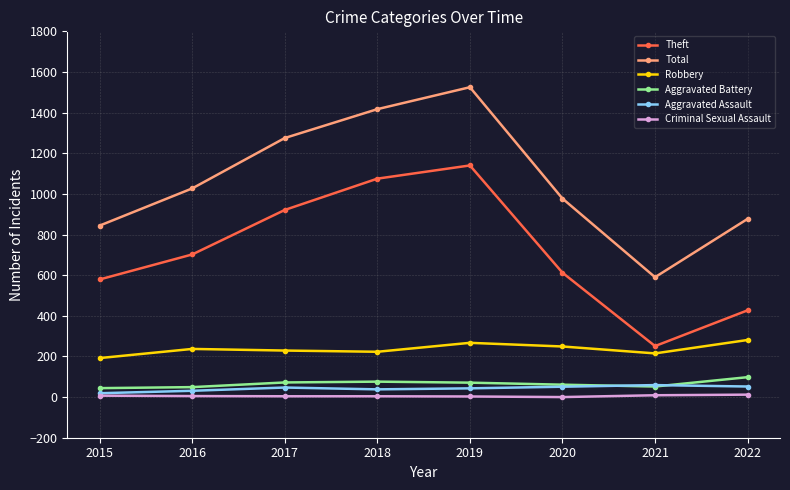

What is the sum of all Total values?

8532